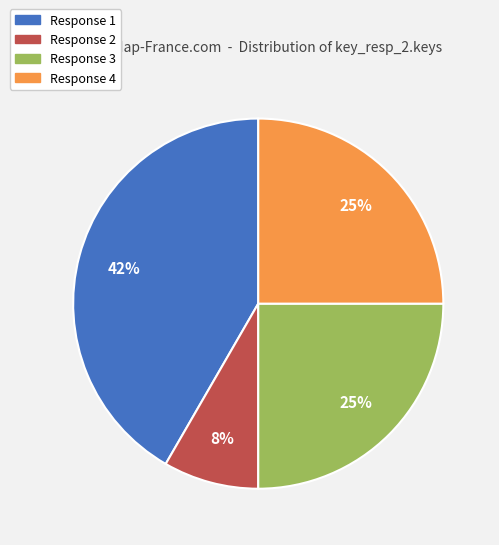

How many slices are in this pie chart?

4